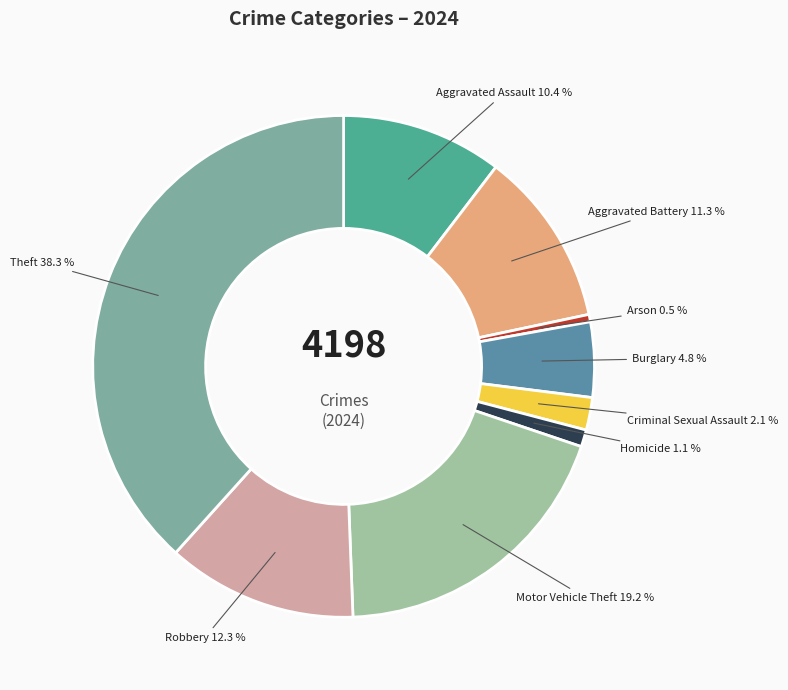

What is the ratio of the value at Aggravated Assault to the value at Arson?

21.8